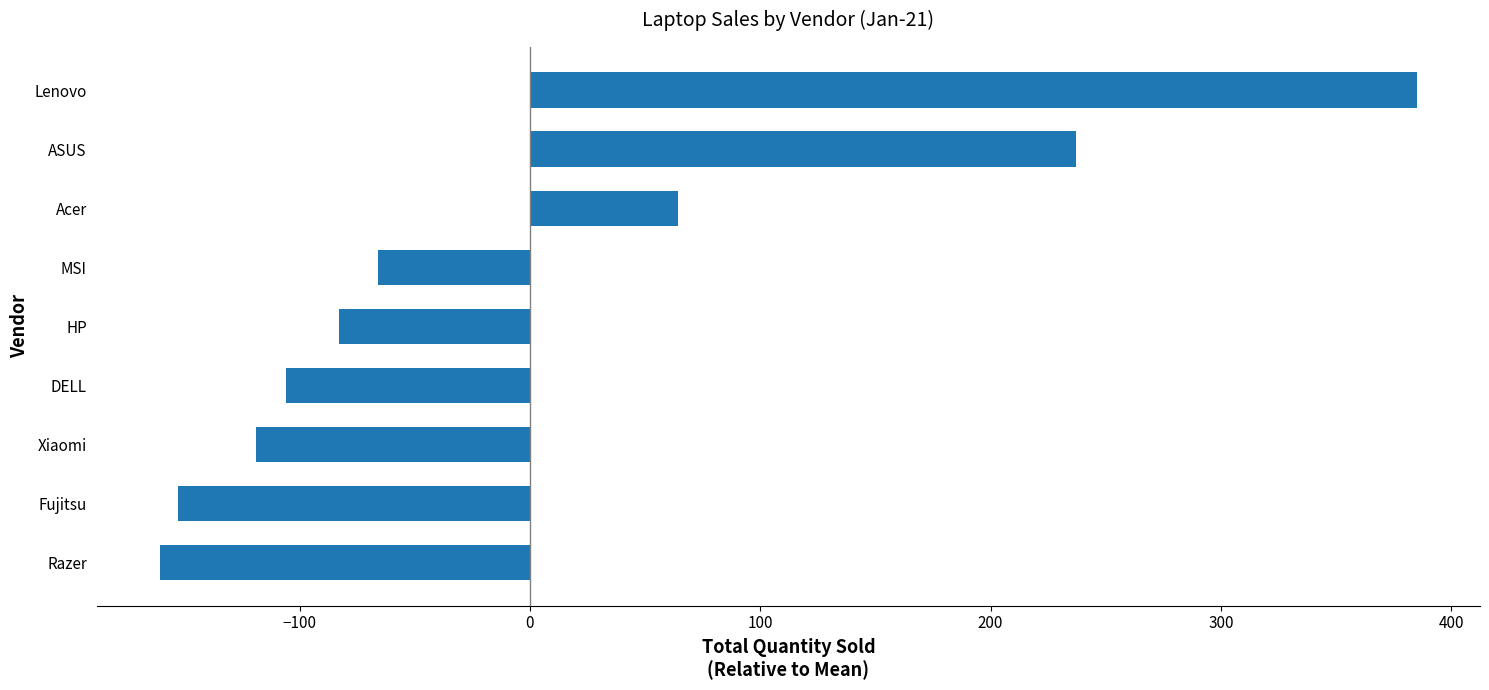

Between DELL and Lenovo, which is larger?

Lenovo